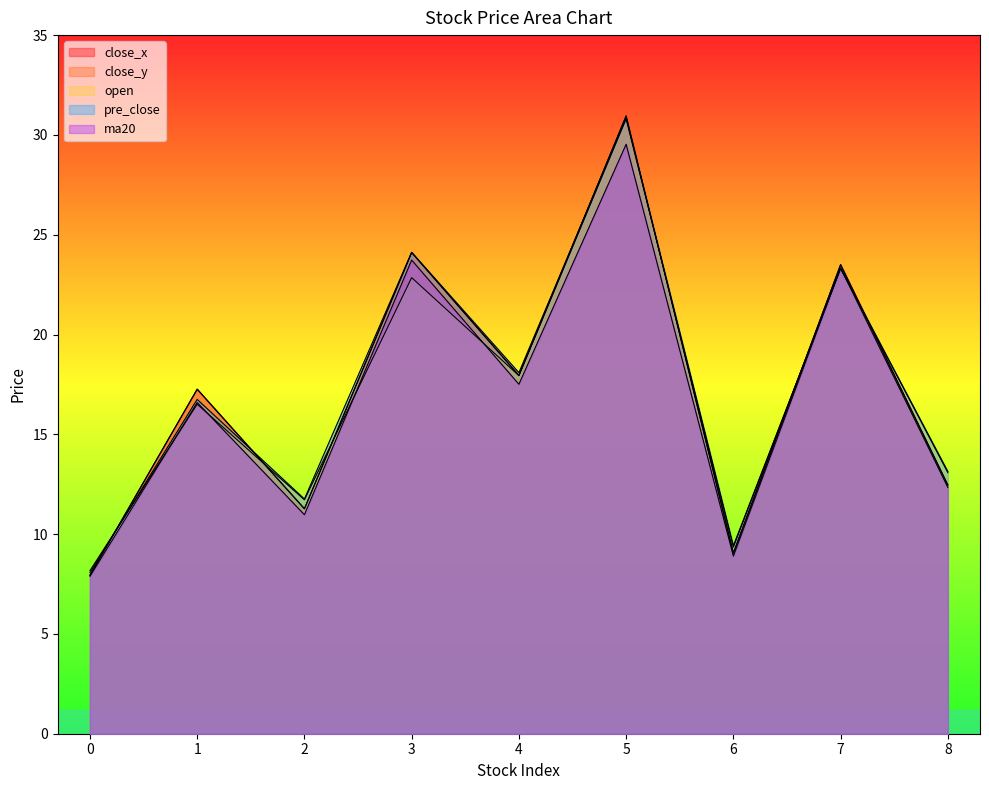

How many categories are shown in the chart?

9